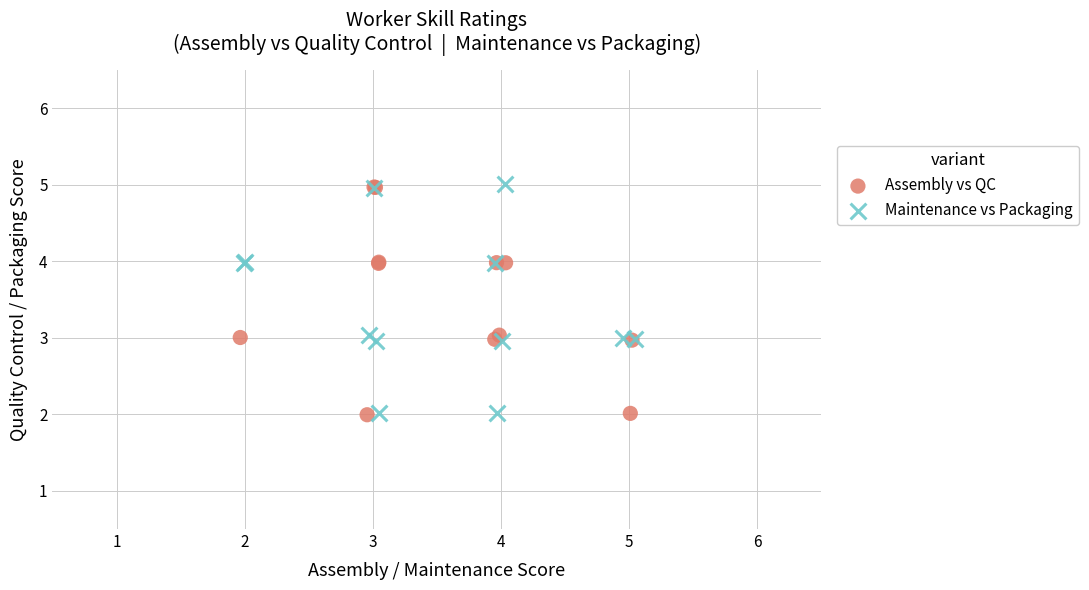

What are all the series names shown in the legend?

Assembly vs QC, Maintenance vs Packaging